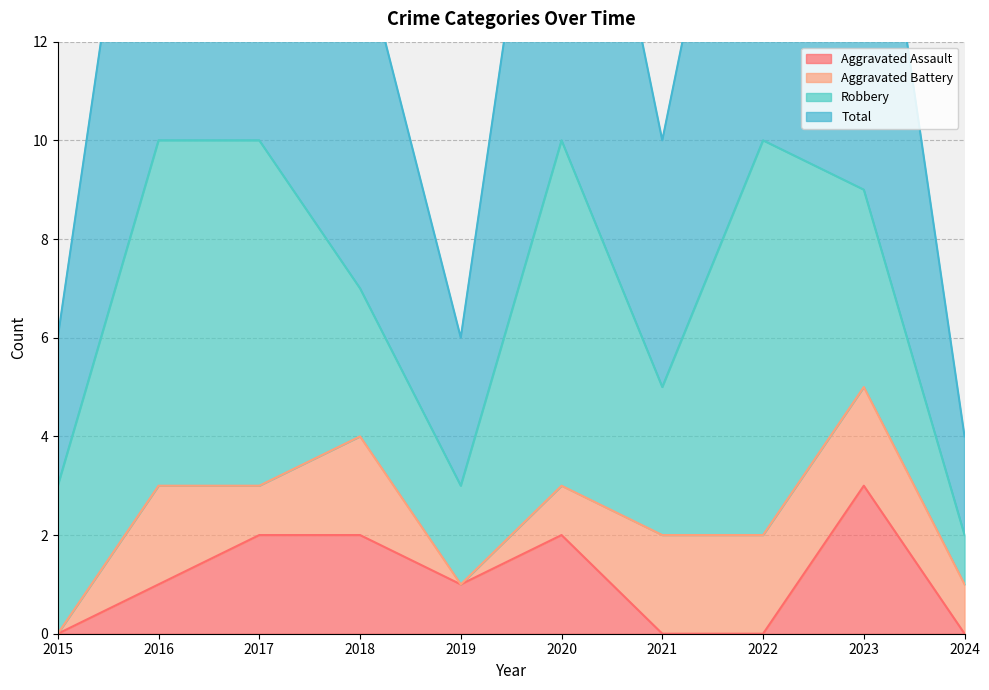

The value of Aggravated Assault at 2020 is 3. True or false?

False